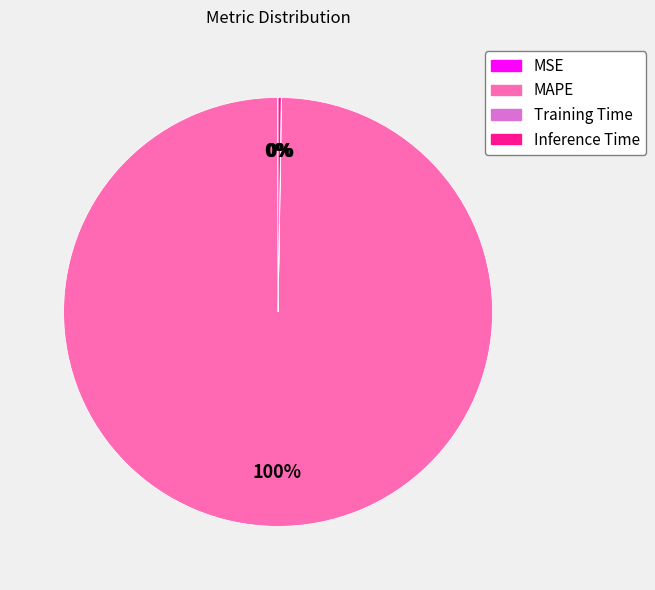

To the nearest percent, what is the average slice percentage?

25%